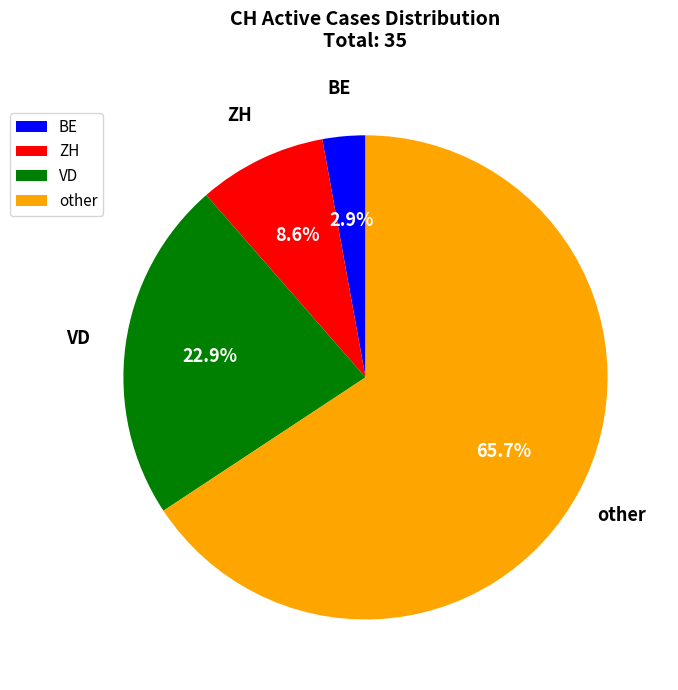

Count the number of slices in the pie.

4